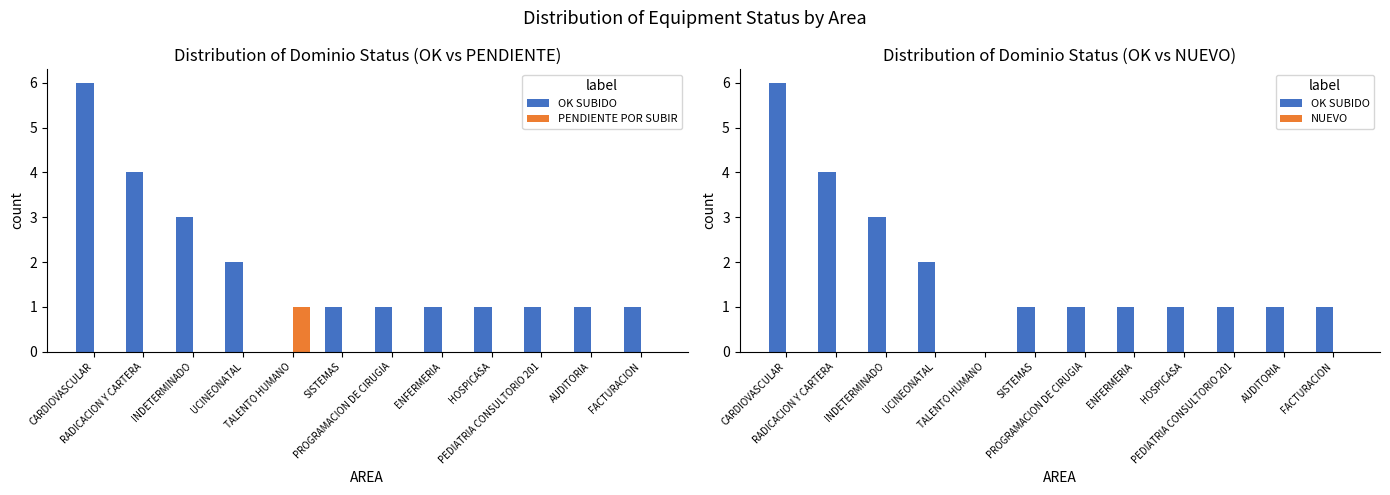

What is the label of the 10th bar from the right?

INDETERMINADO